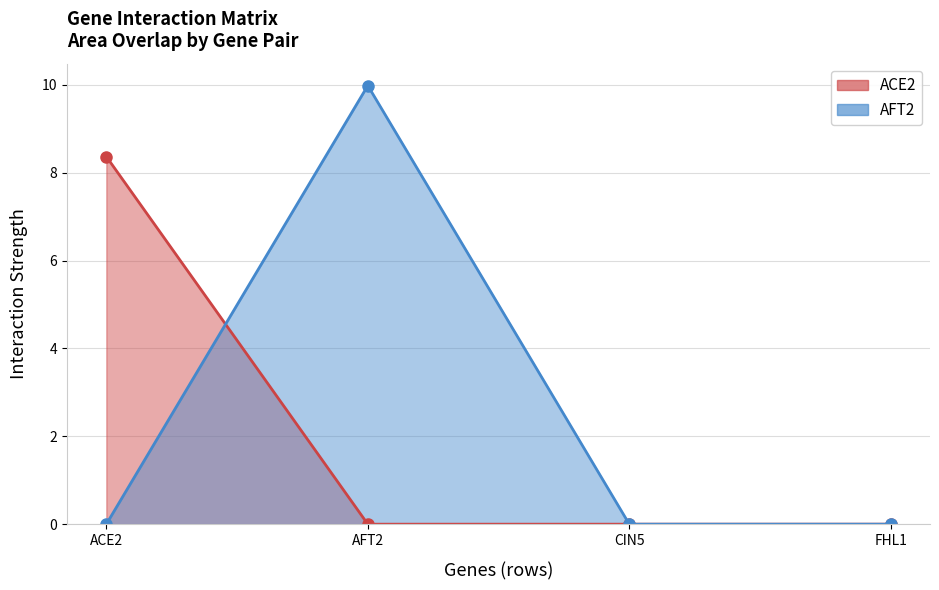

How many lines are shown in the chart?

2